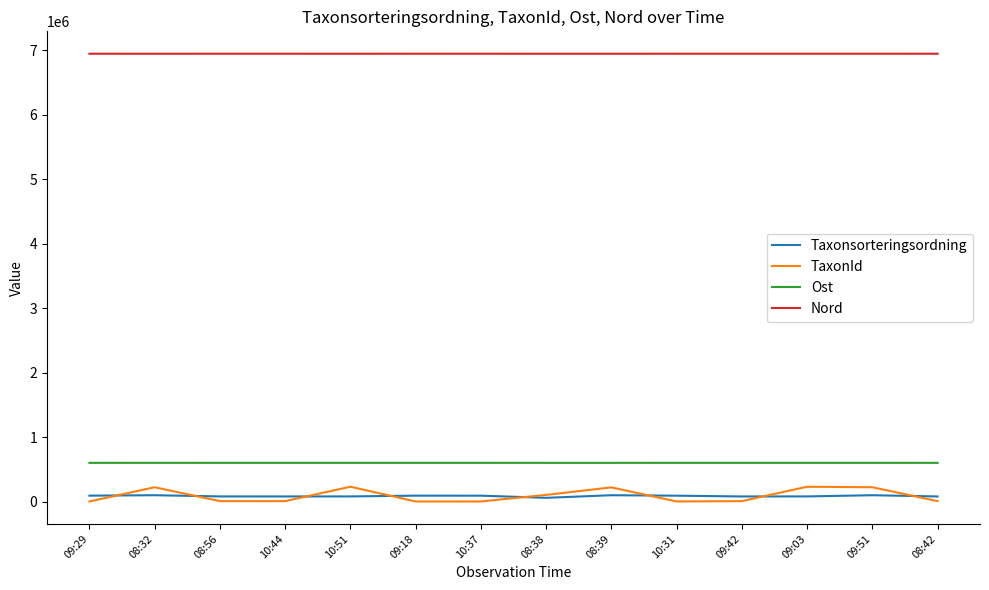

At which label does Taxonsorteringsordning first exceed 91012?

09:29